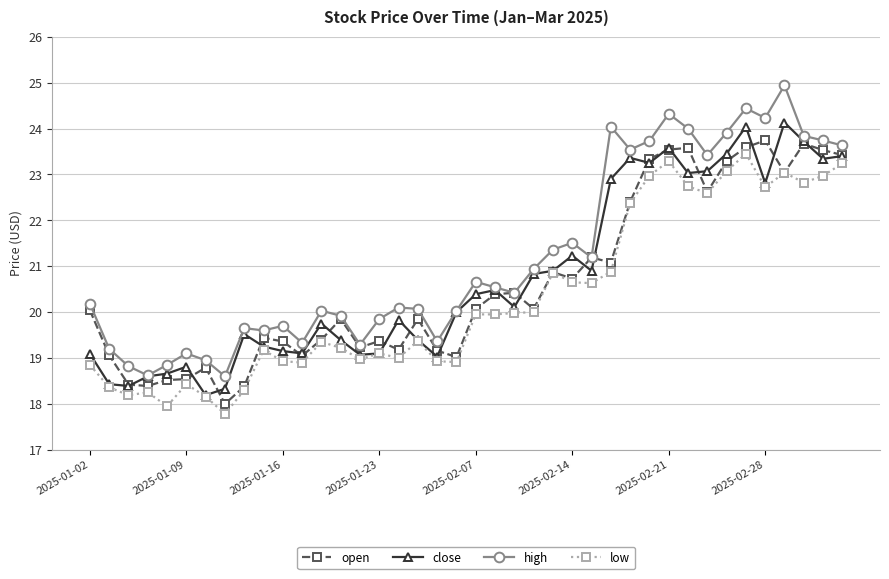

What is the minimum value for low?

17.8